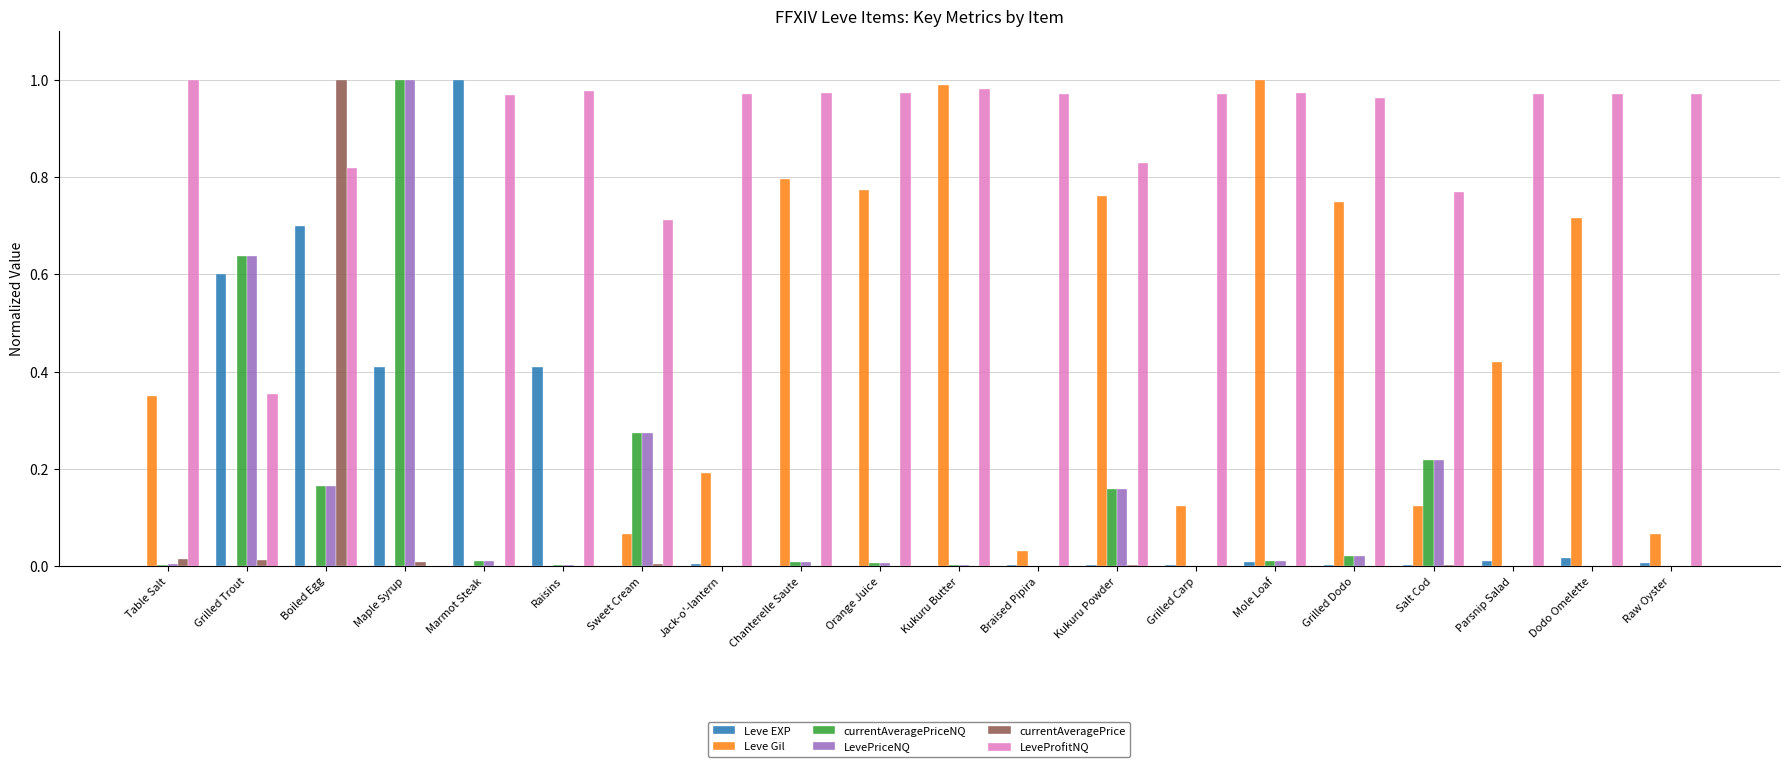

Which series changed the most between Boiled Egg and Raisins?

currentAveragePrice